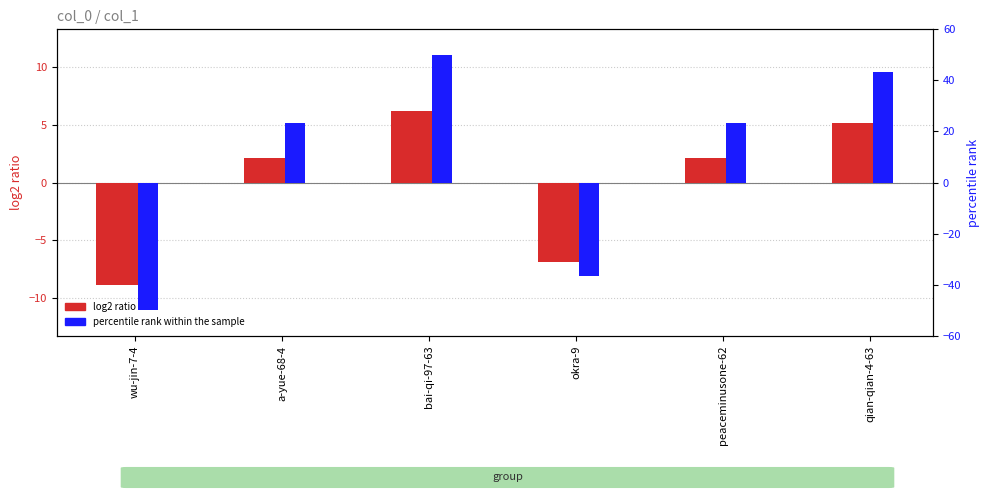

Between peaceminusone-62 and qian-qian-4-63, which series saw the biggest shift?

percentile rank within the sample